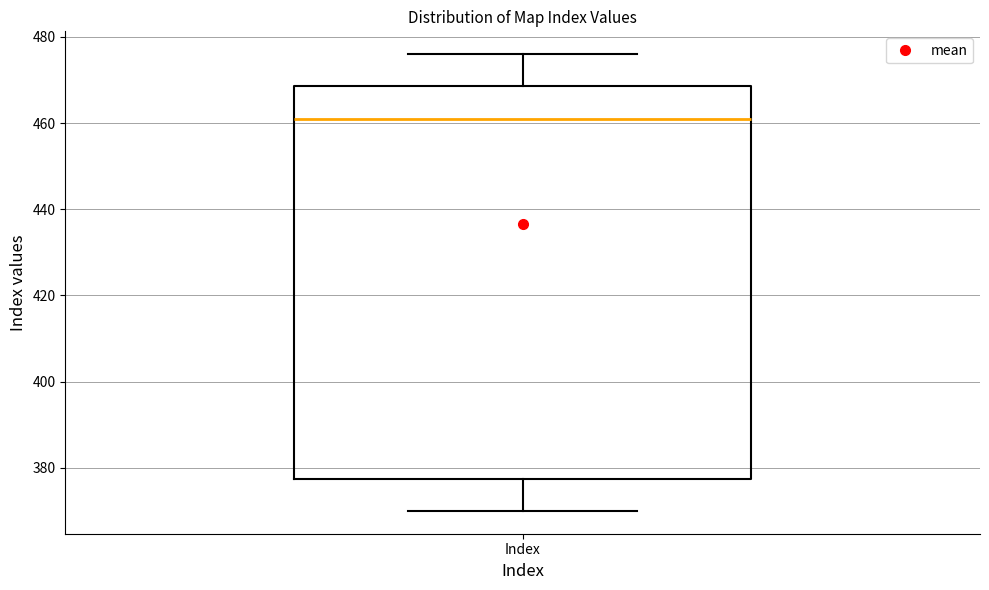

Read this box plot against the y-axis: the position of the median line, the range covered by the box, and the ends of both whiskers. The values are not printed on the chart, so give them approximately, as read against the axis.

median 462, box 378 to 468, whiskers 370 to 476